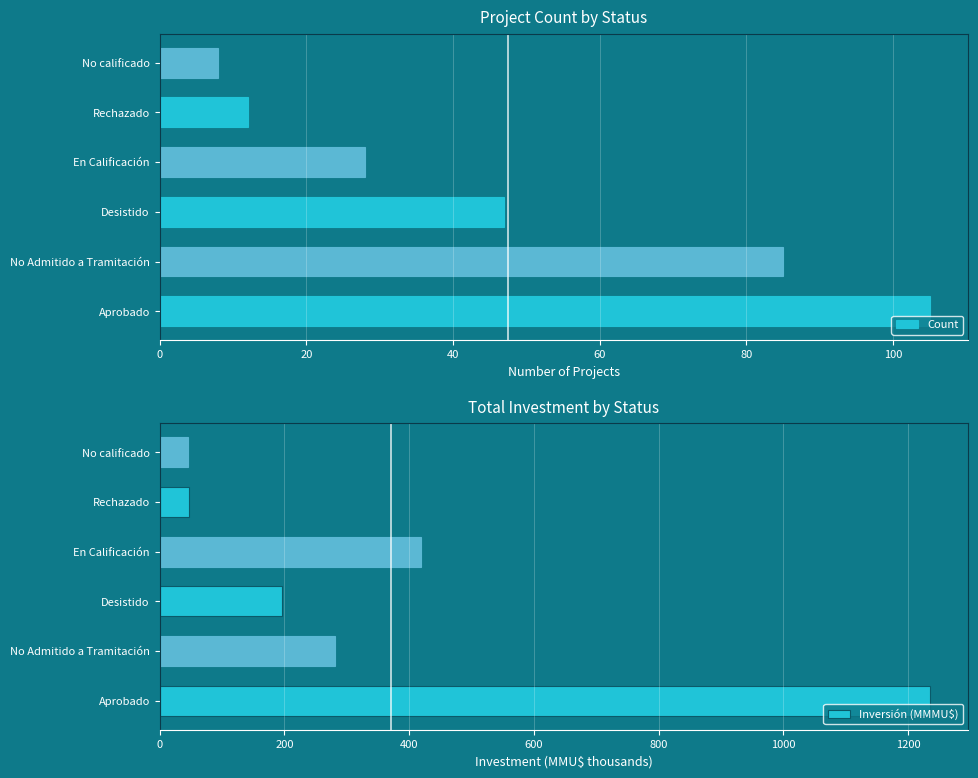

How many data points does each series have?

6